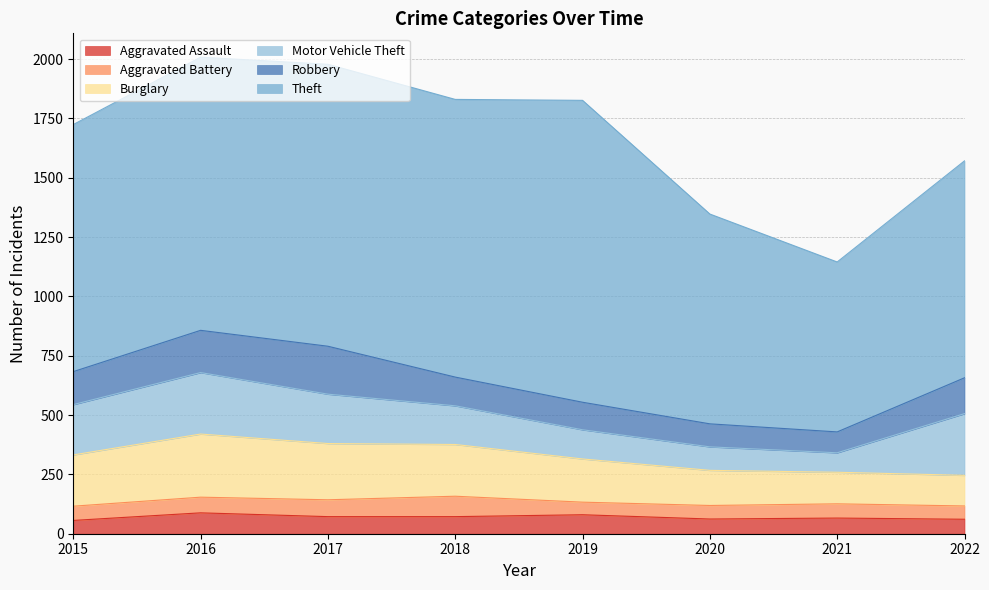

True or false: Motor Vehicle Theft and Aggravated Assault intersect in this chart.

False